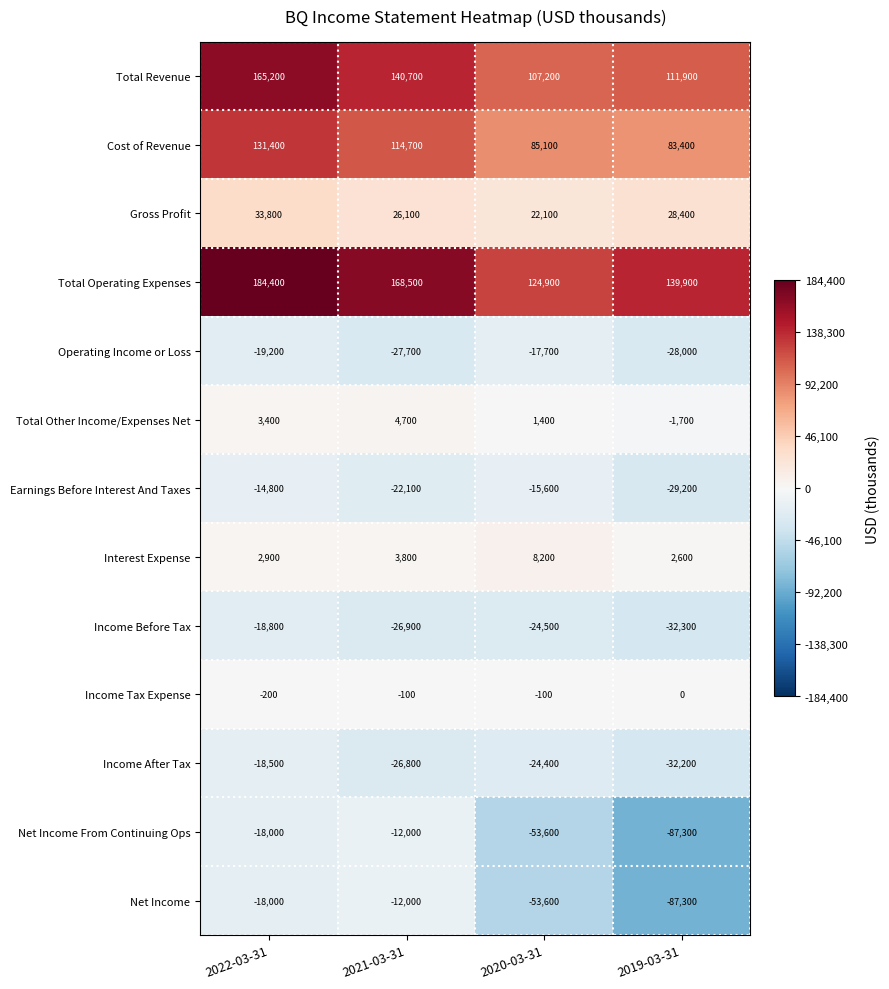

What is the difference between the Net Income values at 2020-03-31 and 2021-03-31?

41600